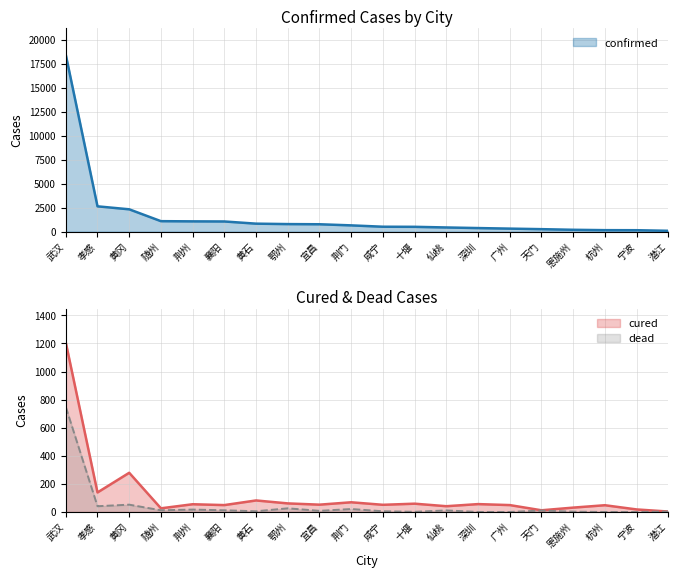

How many values in the confirmed series are below 656?

10